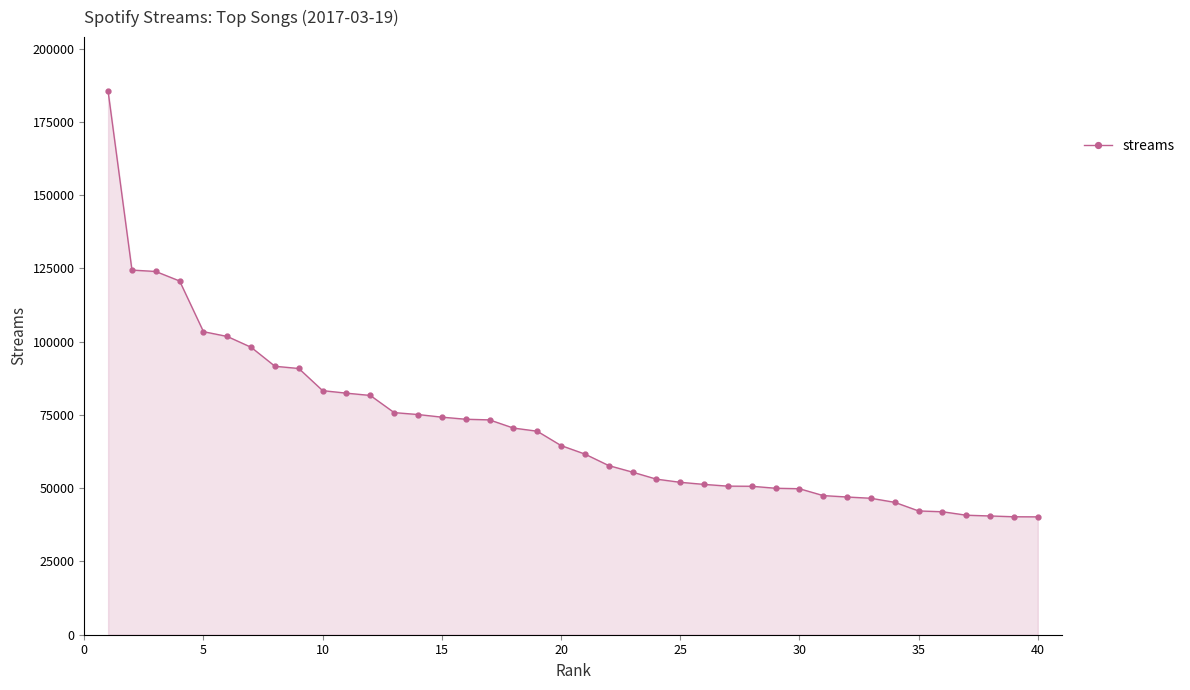

What is the maximum value shown in the chart?

185371